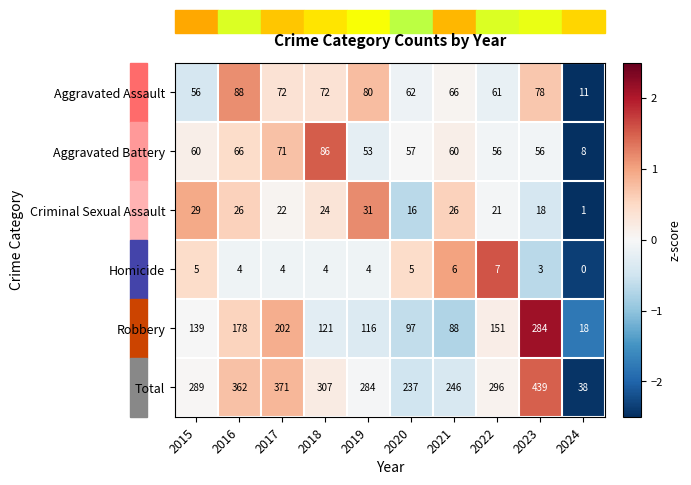

What is the total value across all series at 2021?

492